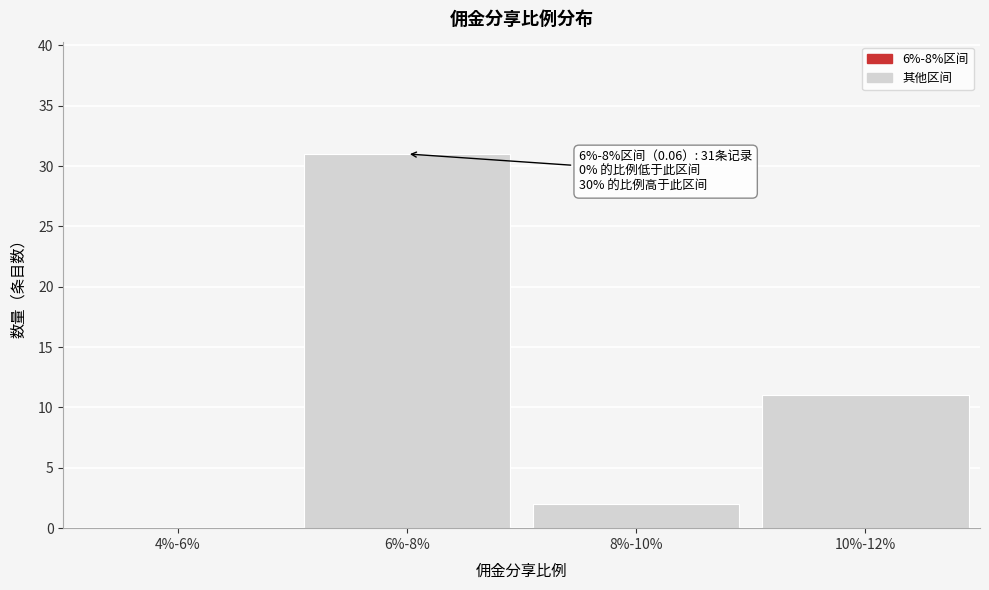

Reading left to right, what are all the values shown in this chart?

4%-6%=0	6%-8%=31	8%-10%=2	10%-12%=11